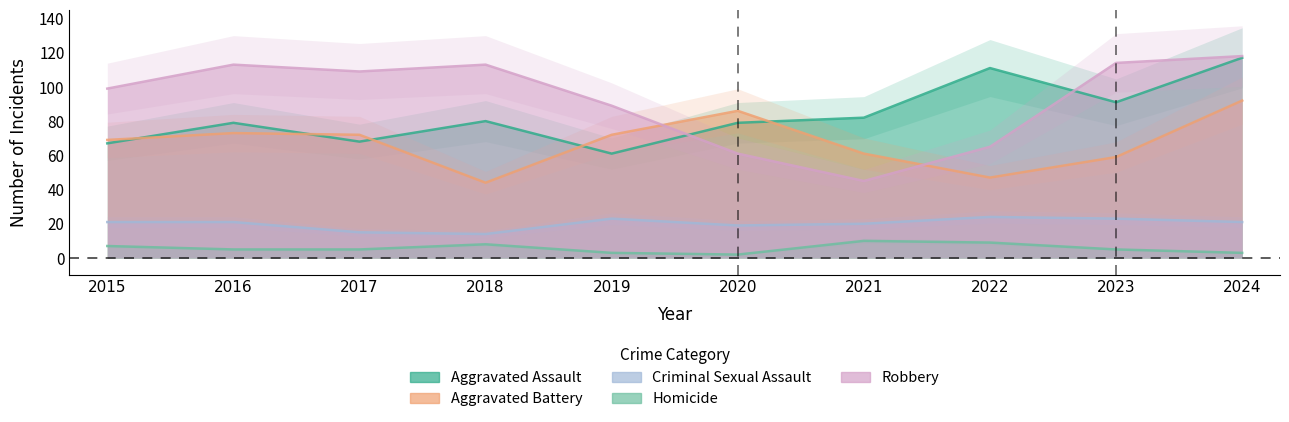

Between 2015 and 2017, which series saw the biggest shift?

Robbery